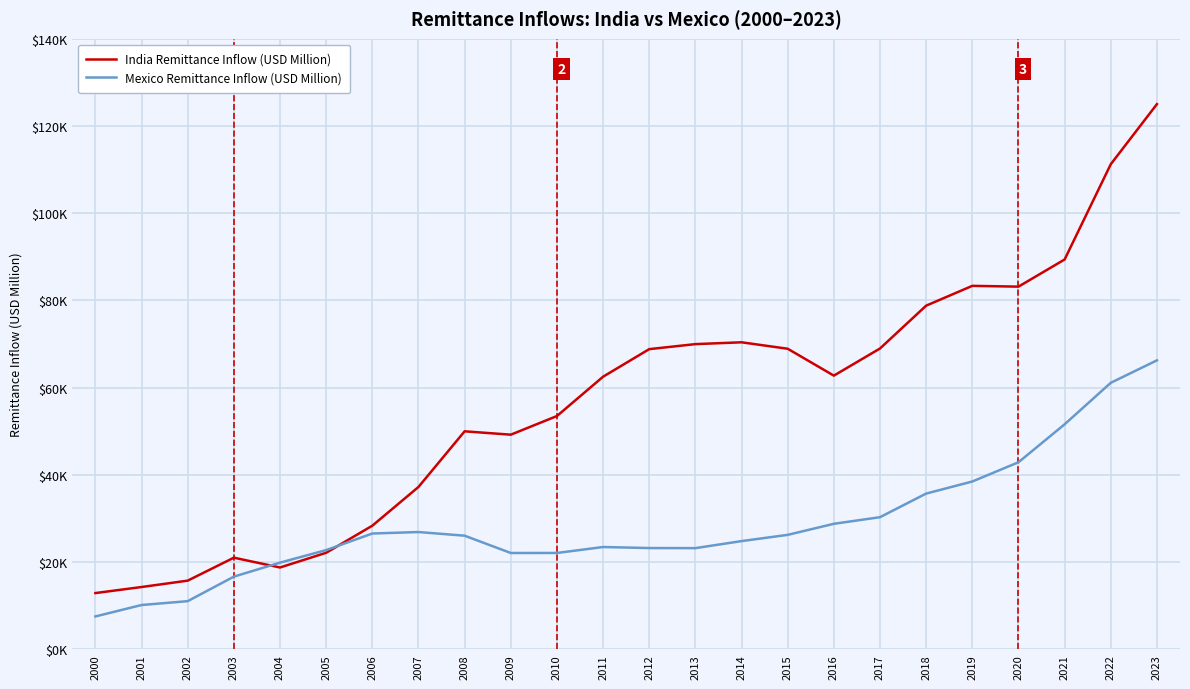

Which series changed the most between 2018 and 2021?

Mexico Remittance Inflow (USD Million)